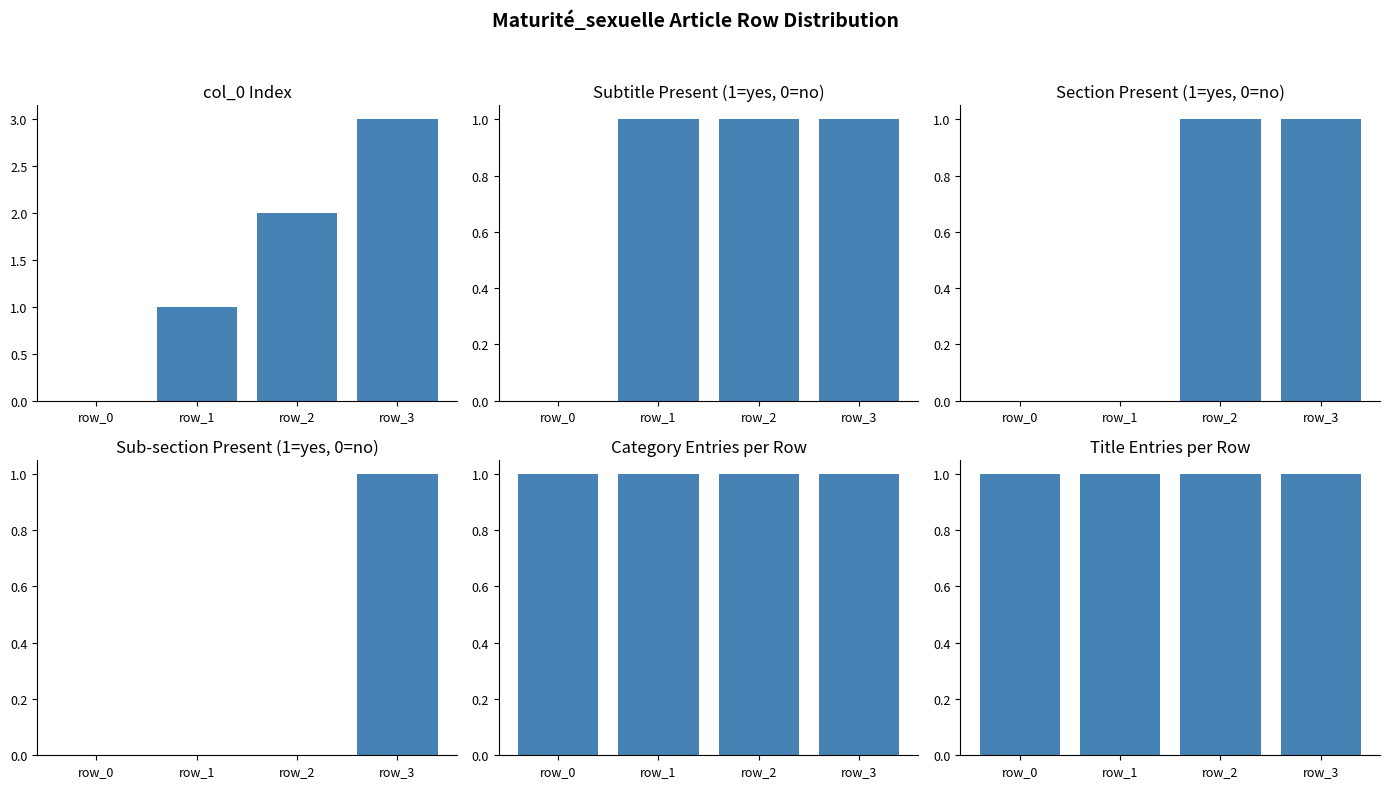

Is the value of sub_section present at row_3 greater than the value of section present at row_2?

No